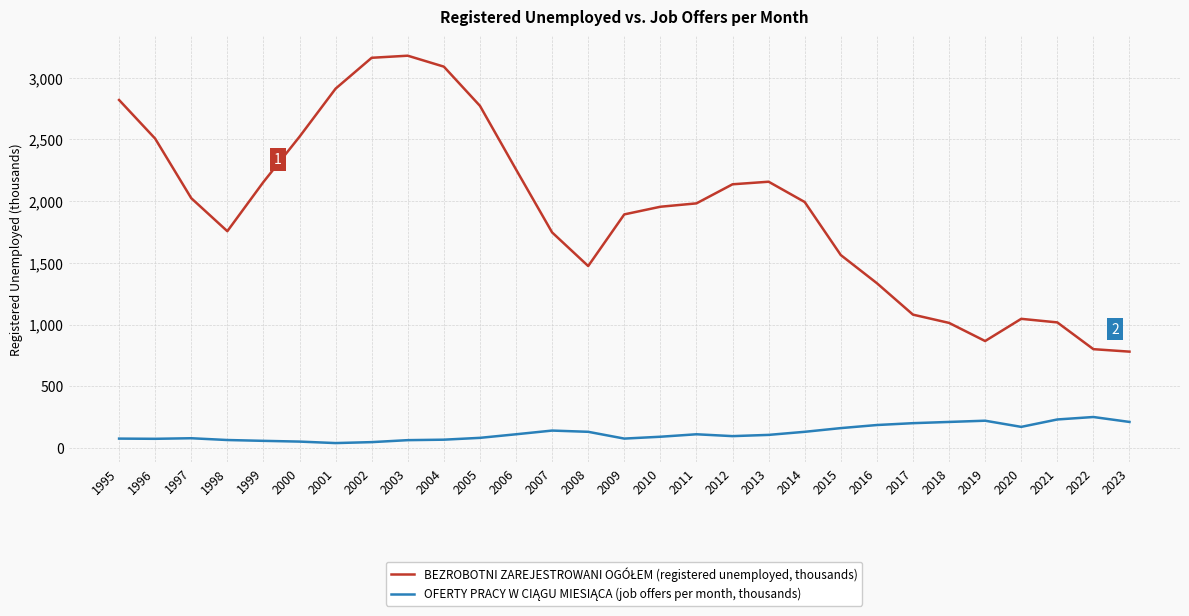

What is the total value across all series at 1997?

2102.1